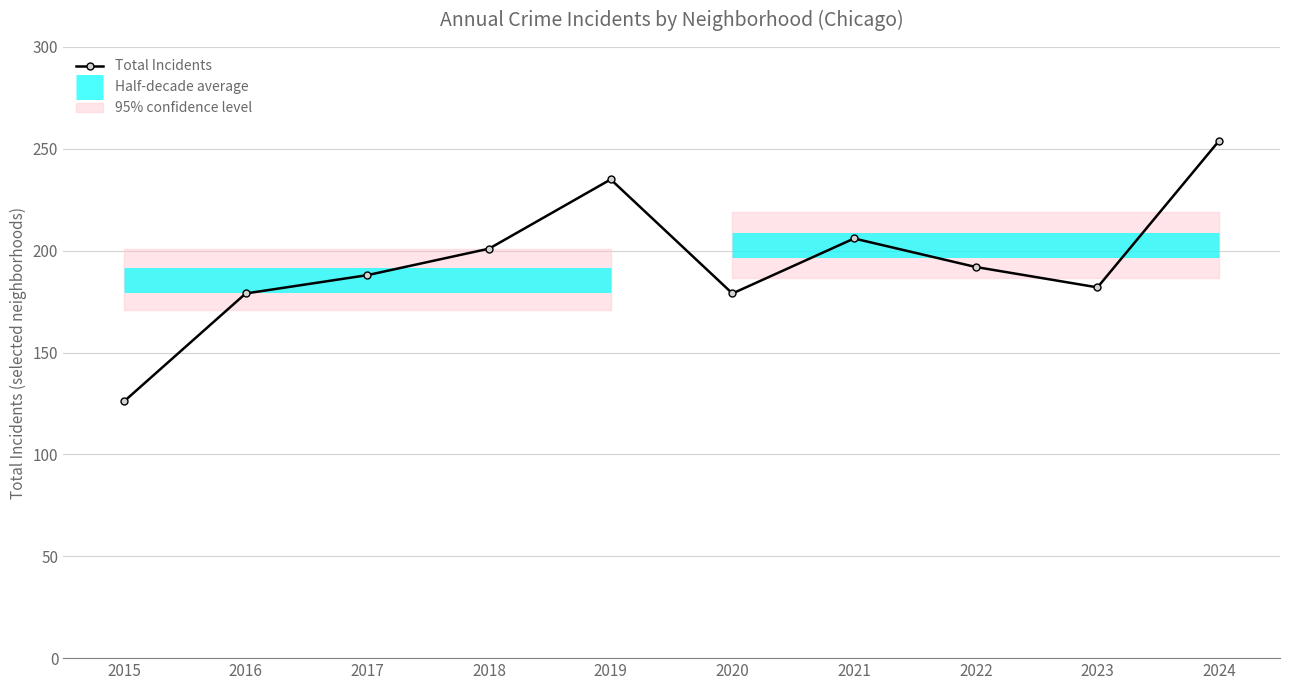

Which label corresponds to the smallest value in the chart?

2015